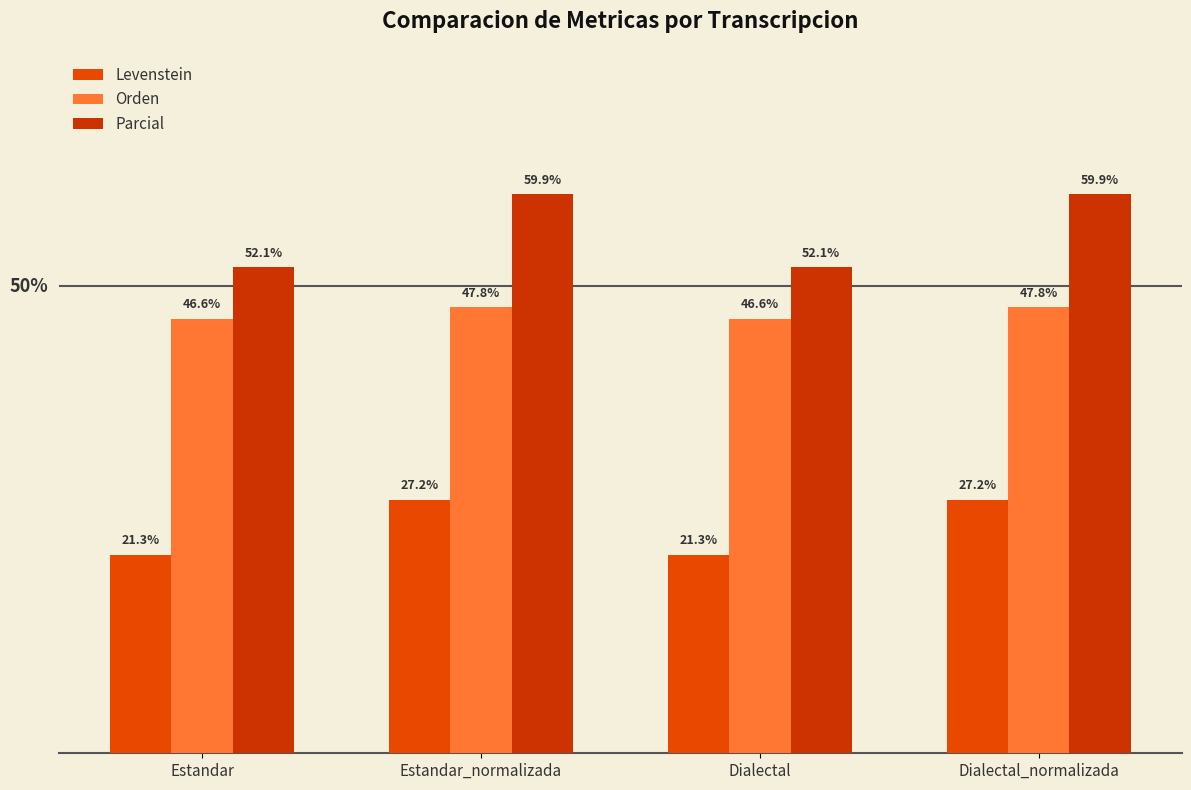

What is the highest value of the Parcial series?

59.9